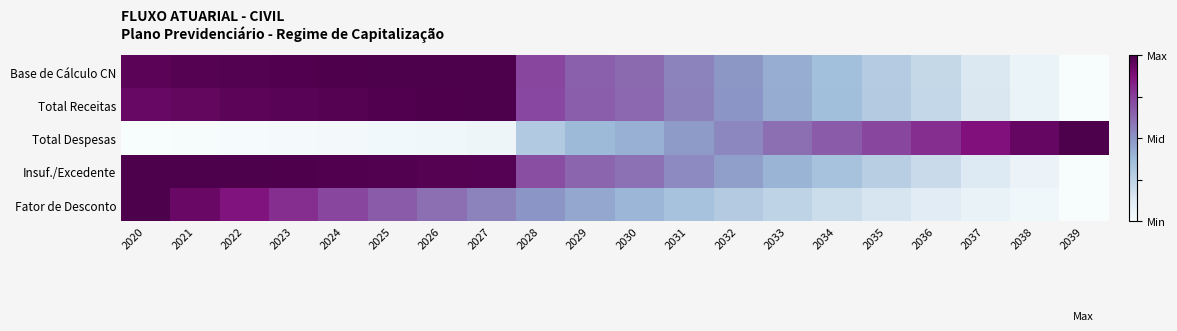

Rank the series at 2021 from highest to lowest value.

Insuf./Excedente, Base de Cálculo CN, Total Receitas, Fator de Desconto, Total Despesas